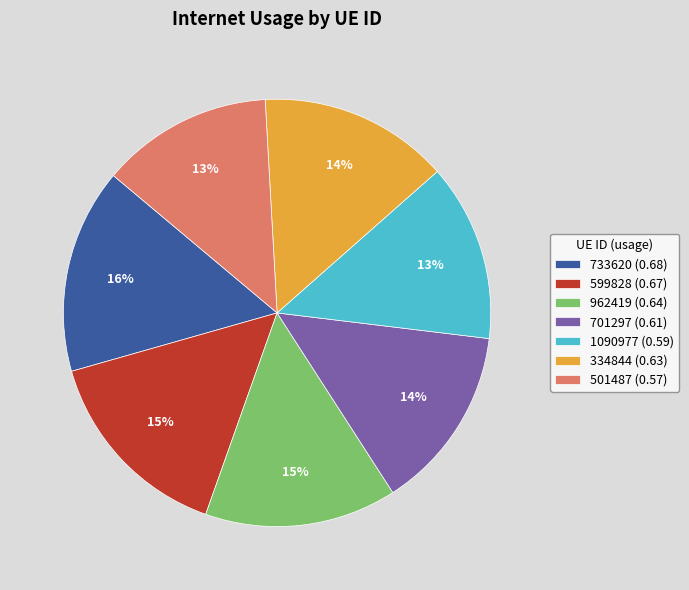

Count the number of slices in the pie.

7